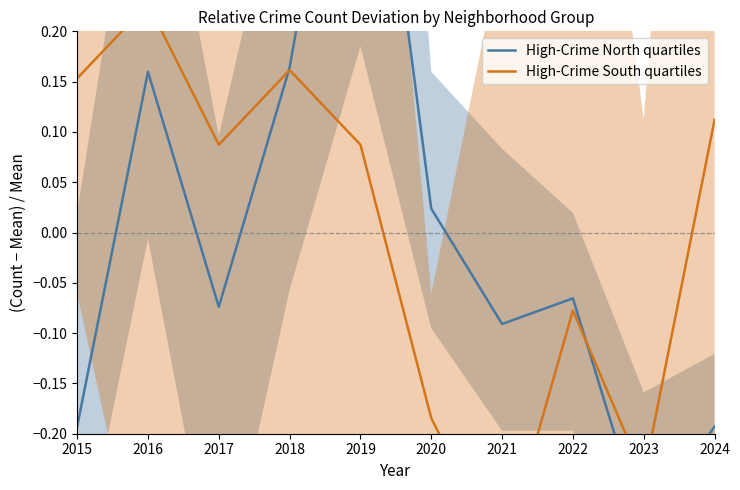

Reading left to right, transcribe all the data shown in this chart.

High-Crime North quartiles: -0.2	0.2	-0.1	0.2	0.6	0.0	-0.1	-0.1	-0.3	-0.2
High-Crime South quartiles: 0.2	0.2	0.1	0.2	0.1	-0.2	-0.3	-0.1	-0.2	0.1